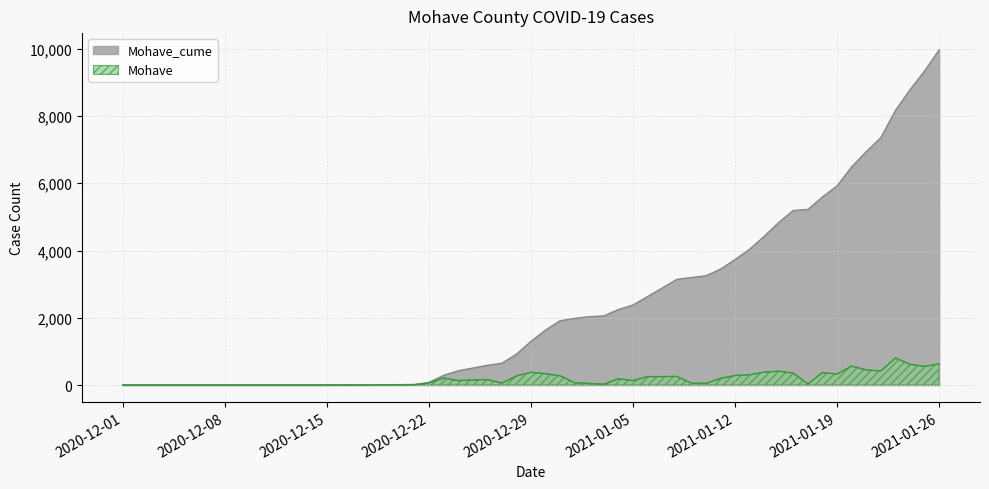

Reading left to right, transcribe all the data shown in this chart.

Mohave_cume: 2020-12-01=1	2020-12-12=2	2020-12-16=4	2020-12-18=6	2020-12-21=18	2020-12-22=79	2020-12-23=289	2020-12-24=423	2020-12-26=587	2020-12-27=648	2020-12-28=917	2020-12-29=1298	2020-12-30=1636	2020-12-31=1912	2021-01-01=1983	2021-01-02=2032	2021-01-03=2058	2021-01-04=2246	2021-01-05=2380	2021-01-06=2632	2021-01-07=2884	2021-01-08=3142	2021-01-09=3198	2021-01-10=3248	2021-01-11=3447	2021-01-12=3732	2021-01-13=4038	2021-01-14=4423	2021-01-15=4836	2021-01-16=5191	2021-01-17=5222	2021-01-18=5594	2021-01-19=5923	2021-01-20=6488	2021-01-21=6939	2021-01-22=7356	2021-01-23=8163	2021-01-24=8780	2021-01-25=9337	2021-01-26=9965
Mohave: 2020-12-01=0	2020-12-12=1	2020-12-16=2	2020-12-18=2	2020-12-21=12	2020-12-22=61	2020-12-23=210	2020-12-24=134	2020-12-26=164	2020-12-27=61	2020-12-28=269	2020-12-29=381	2020-12-30=338	2020-12-31=276	2021-01-01=71	2021-01-02=49	2021-01-03=26	2021-01-04=188	2021-01-05=134	2021-01-06=252	2021-01-07=252	2021-01-08=258	2021-01-09=56	2021-01-10=50	2021-01-11=199	2021-01-12=285	2021-01-13=306	2021-01-14=385	2021-01-15=413	2021-01-16=355	2021-01-17=31	2021-01-18=372	2021-01-19=329	2021-01-20=565	2021-01-21=451	2021-01-22=417	2021-01-23=807	2021-01-24=617	2021-01-25=557	2021-01-26=628